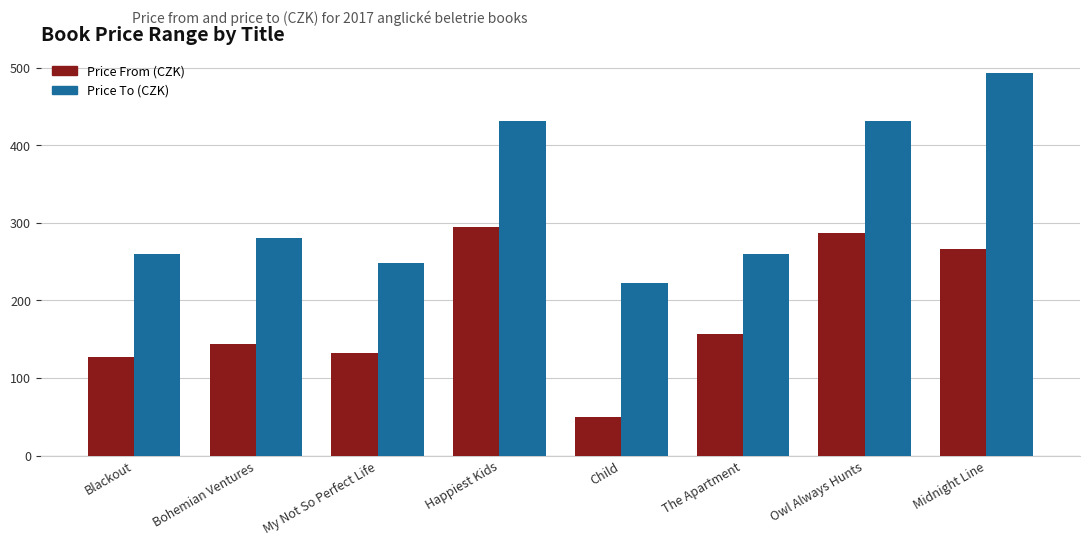

What is the difference between the highest and lowest values at The Apartment?

104